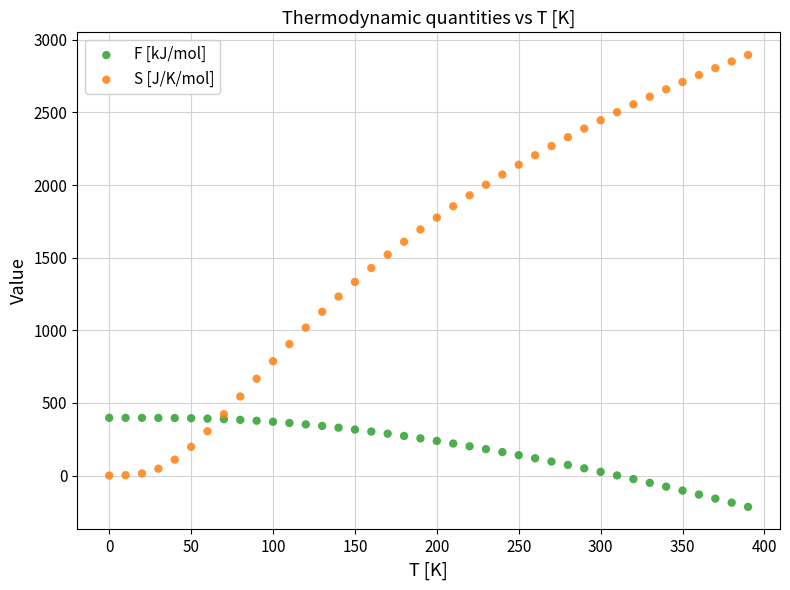

What is the X range (max minus min) for the scatter plot?

390.0